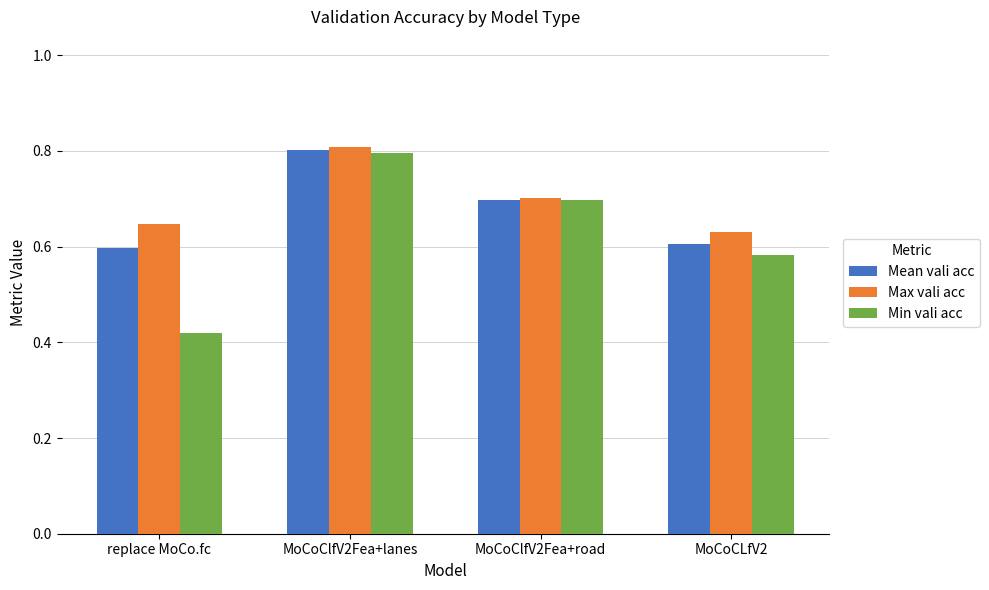

What position from the left is MoCoClfV2Fea+lanes?

2